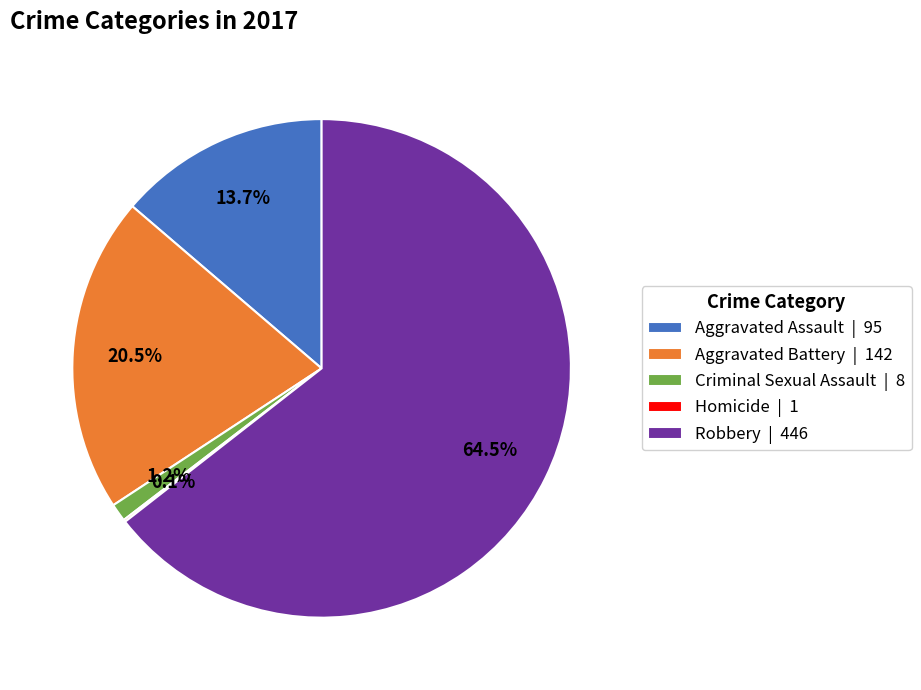

Is it true that Aggravated Assault is 14% of the pie?

True